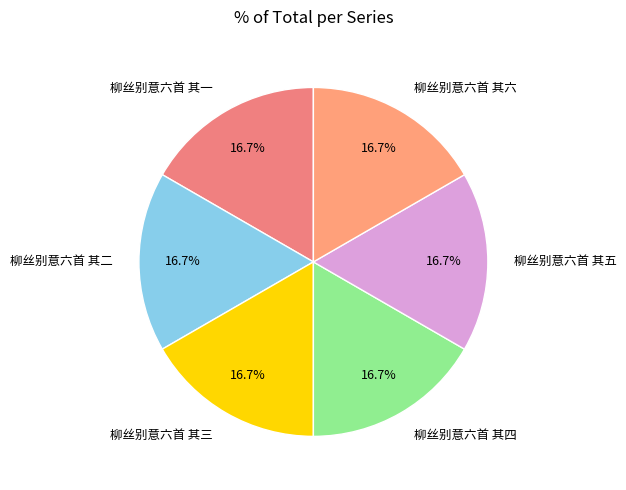

What portion of the pie excludes 柳丝别意六首 其四?

83.3%